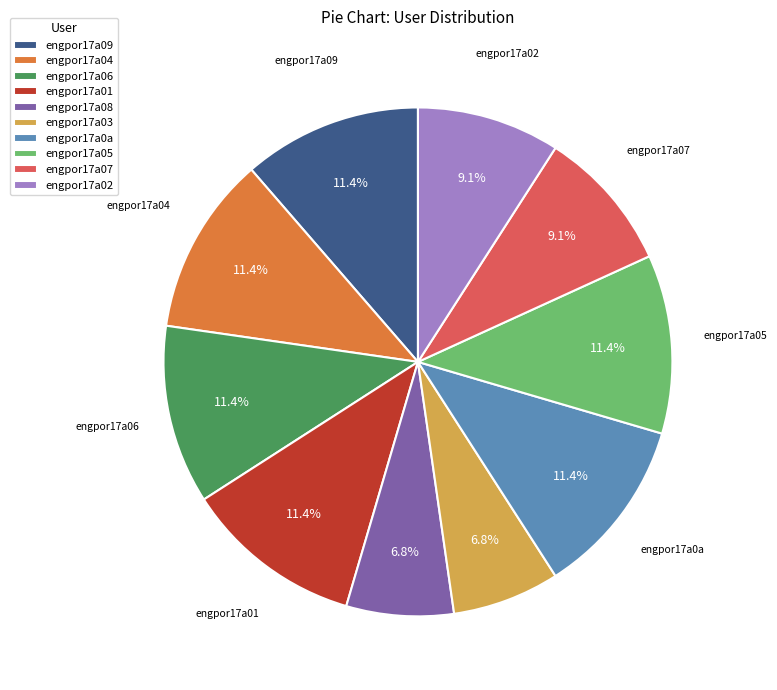

Is engpor17a01 the majority of the pie?

No